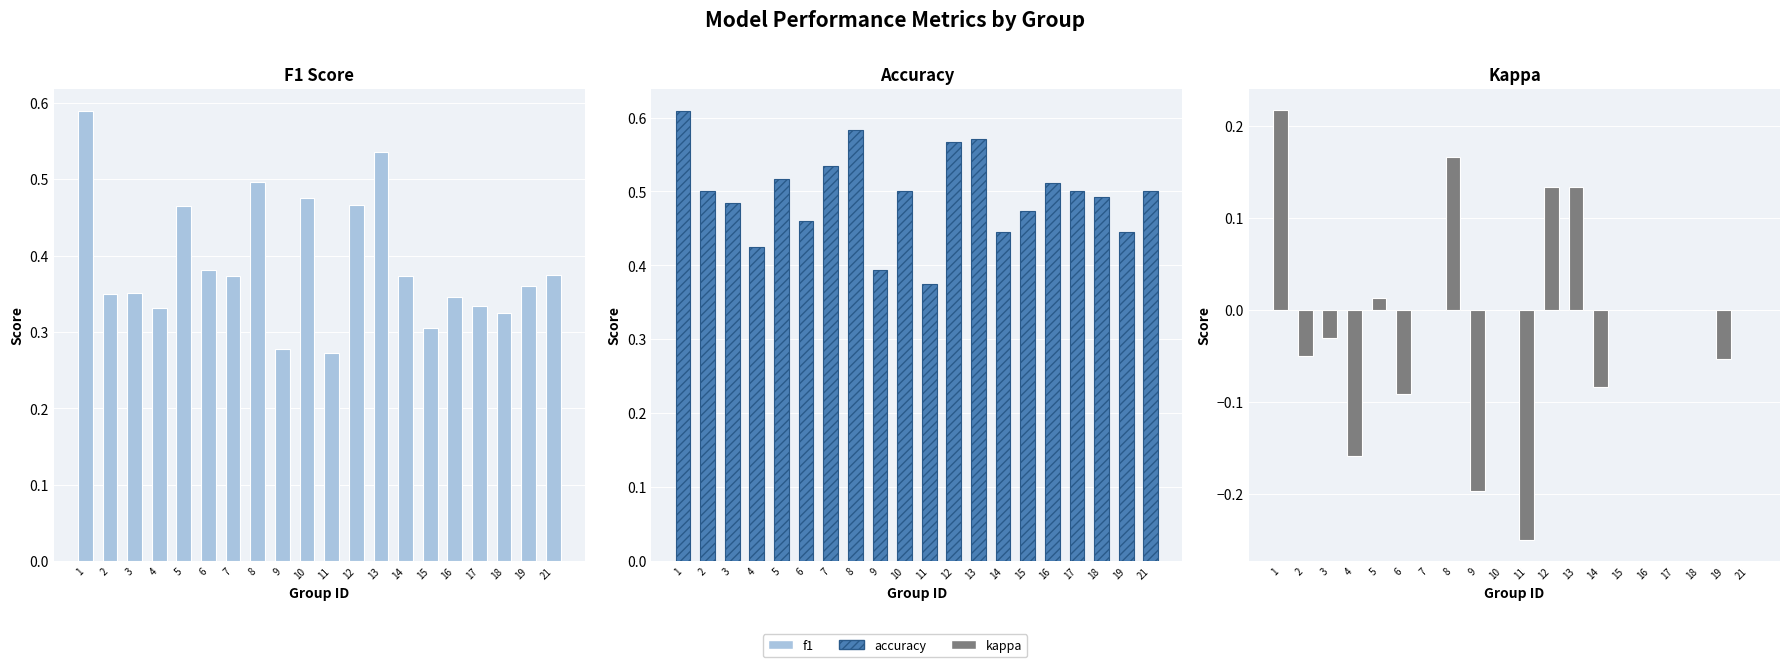

What is the total value across all series at 18?

0.8